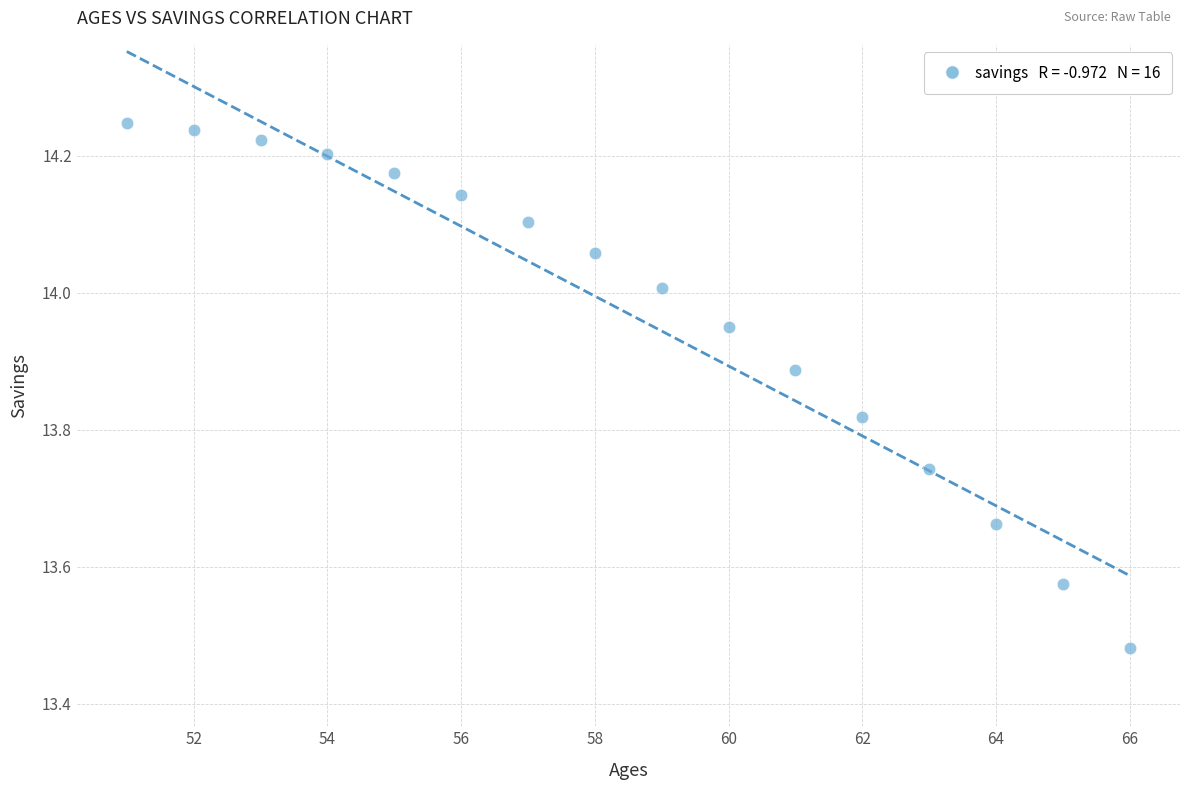

What is the range of X values (max minus min)?

15.0